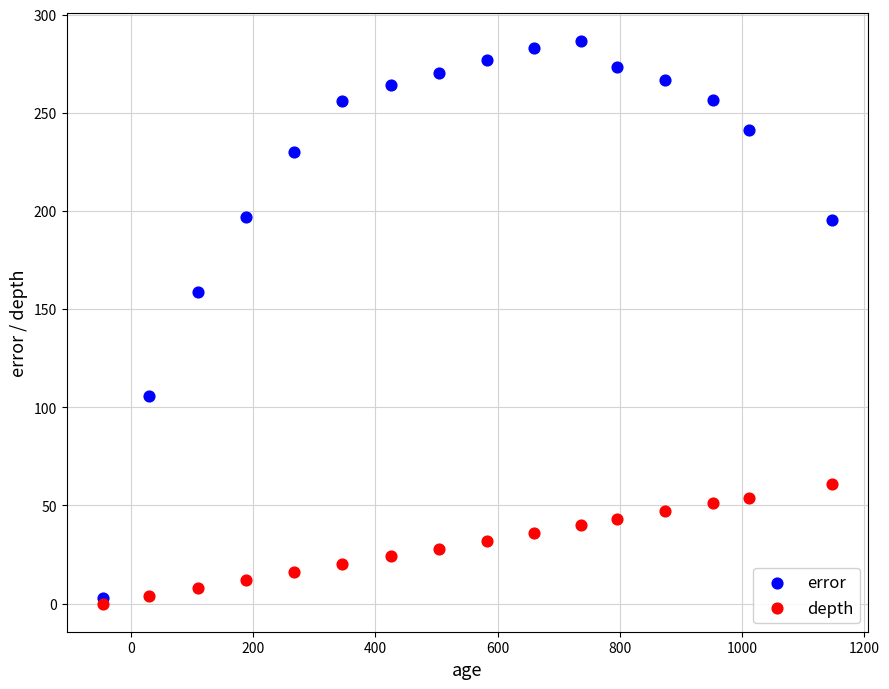

Which series contains the lowest Y value?

depth